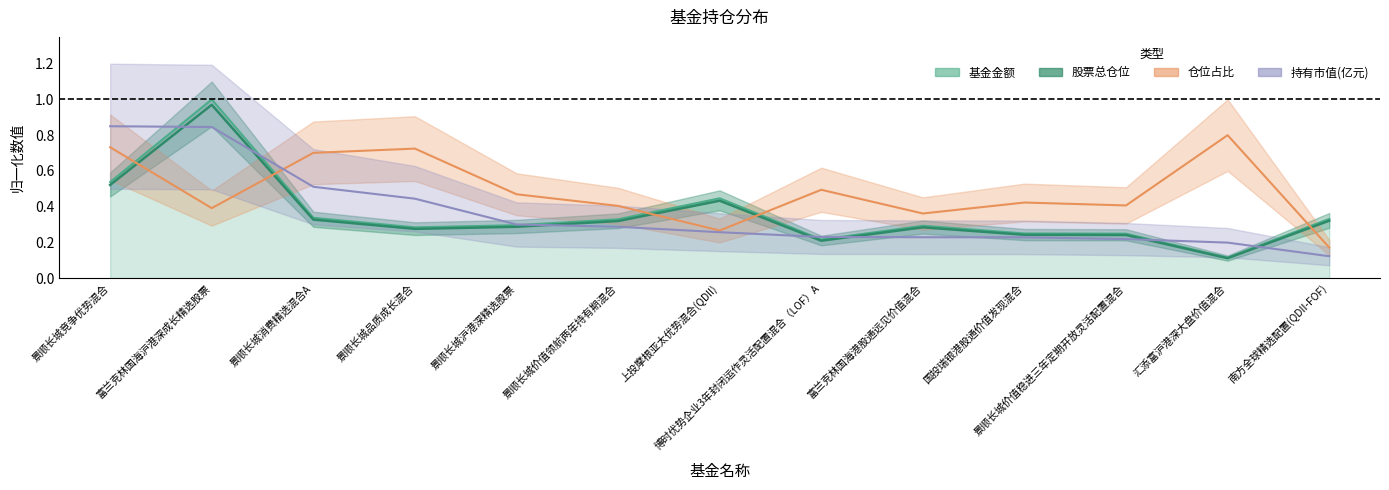

Rank the categories by 基金金额 value from highest to lowest.

富兰克林国海沪港深成长精选股票, 景顺长城竞争优势混合, 上投摩根亚太优势混合(QDII), 景顺长城消费精选混合A, 南方全球精选配置(QDII-FOF), 景顺长城价值领航两年持有期混合, 景顺长城沪港深精选股票, 富兰克林国海港股通远见价值混合, 景顺长城品质成长混合, 国投瑞银港股通价值发现混合, 景顺长城价值稳进三年定期开放灵活配置混合, 博时优势企业3年封闭运作灵活配置混合（LOF）A, 汇添富沪港深大盘价值混合